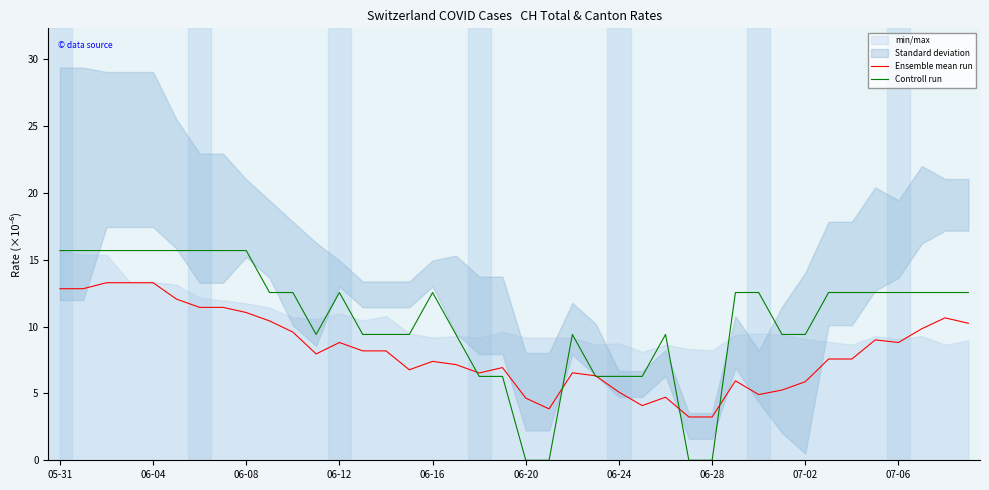

Which series has the largest total across all categories?

Controll run